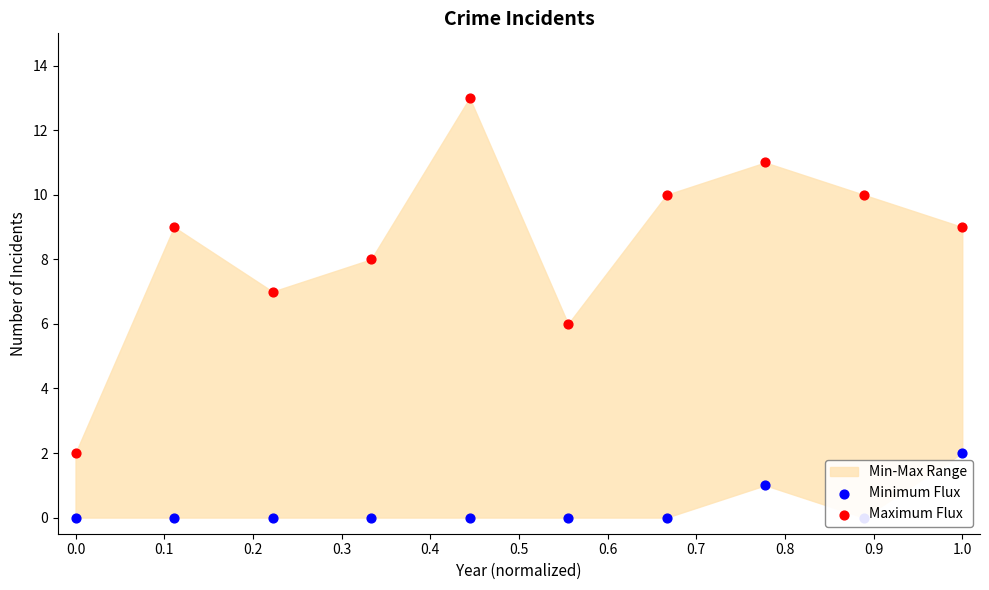

Which series contains the lowest Y value?

Minimum Flux